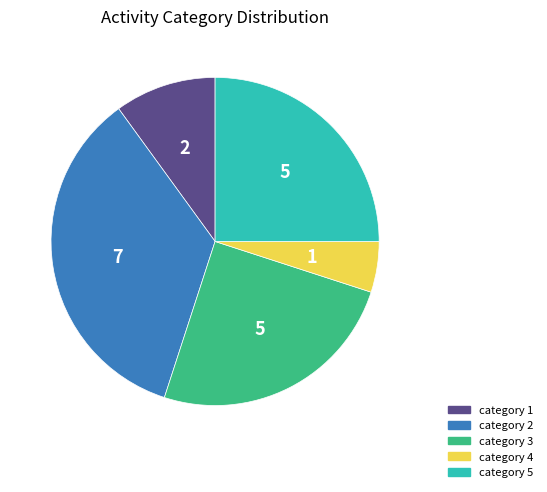

Does any single category account for the majority?

No